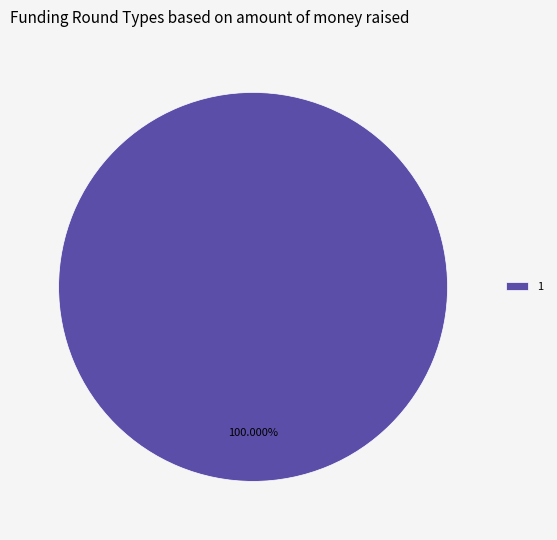

How many slices are in this pie chart?

1